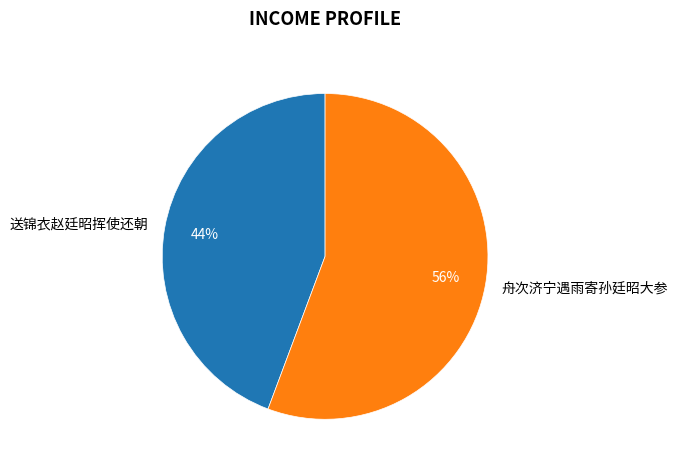

How many segments does this pie chart have?

2